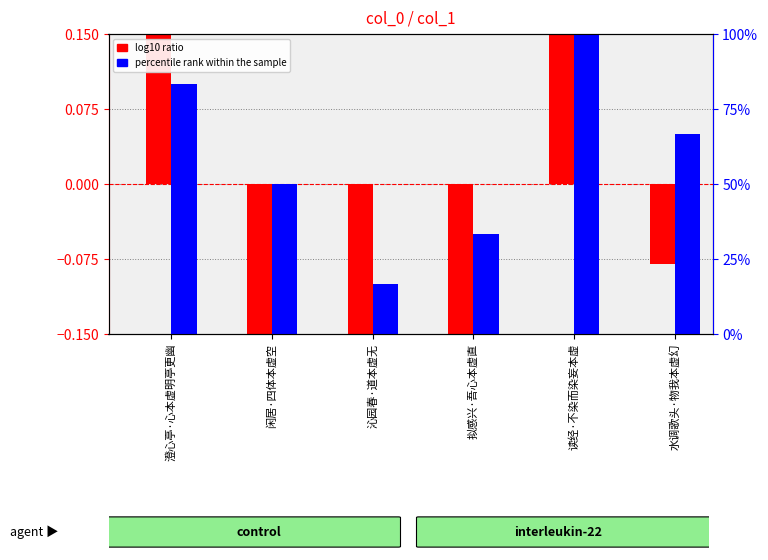

The value of percentile rank within the sample at 澄心亭·心本虚明亭更幽 is 83.3. True or false?

True